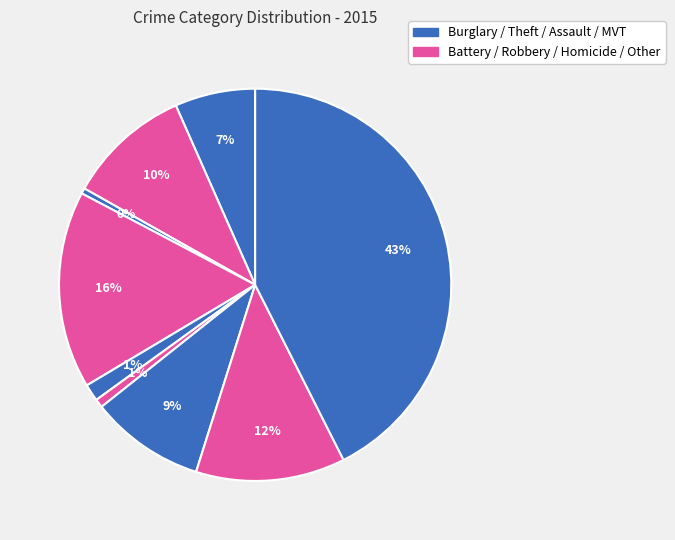

How many segments does this pie chart have?

9